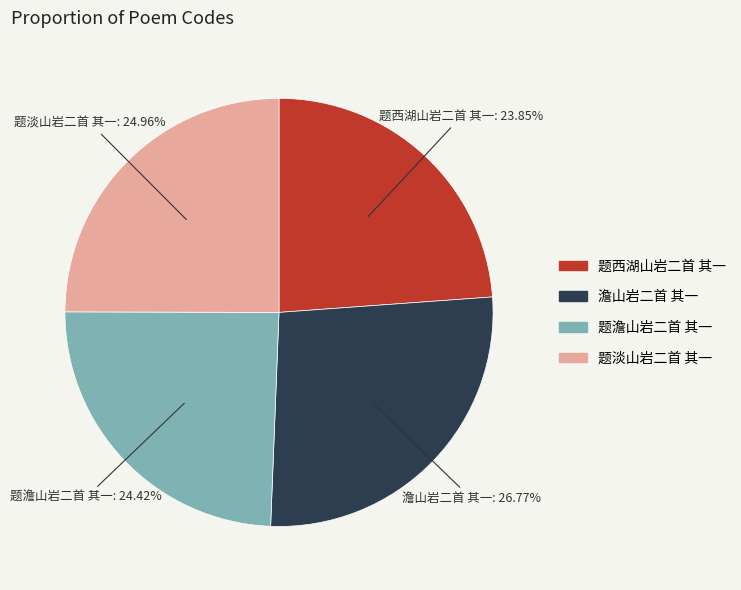

The 题澹山岩二首 其一 slice represents 38% of the pie. True or false?

False